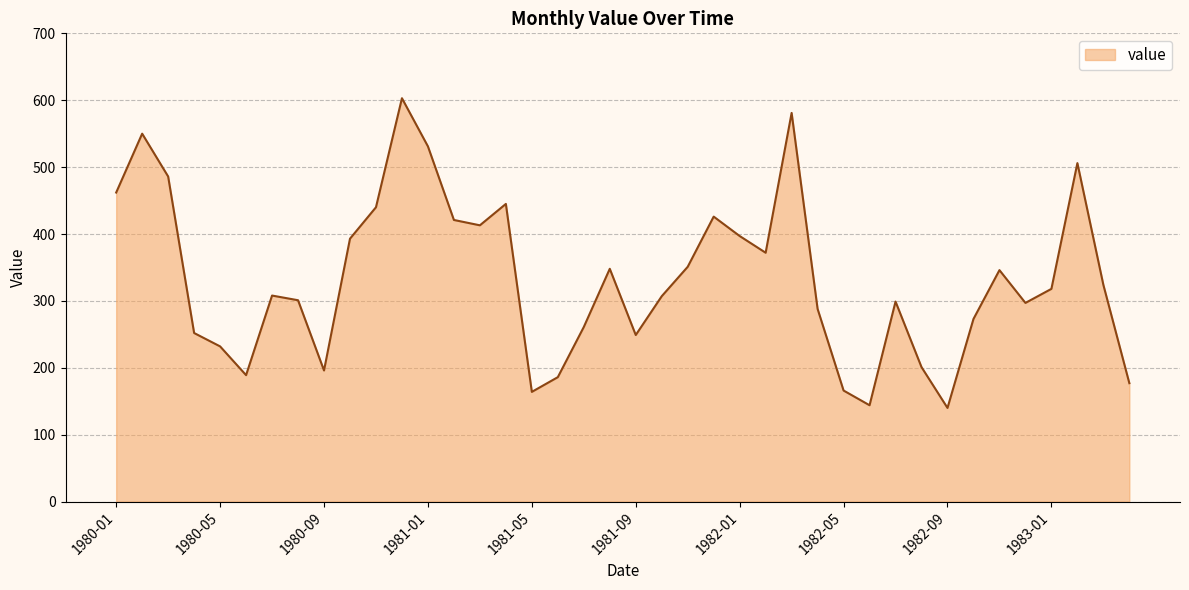

How many values are below 318?

20